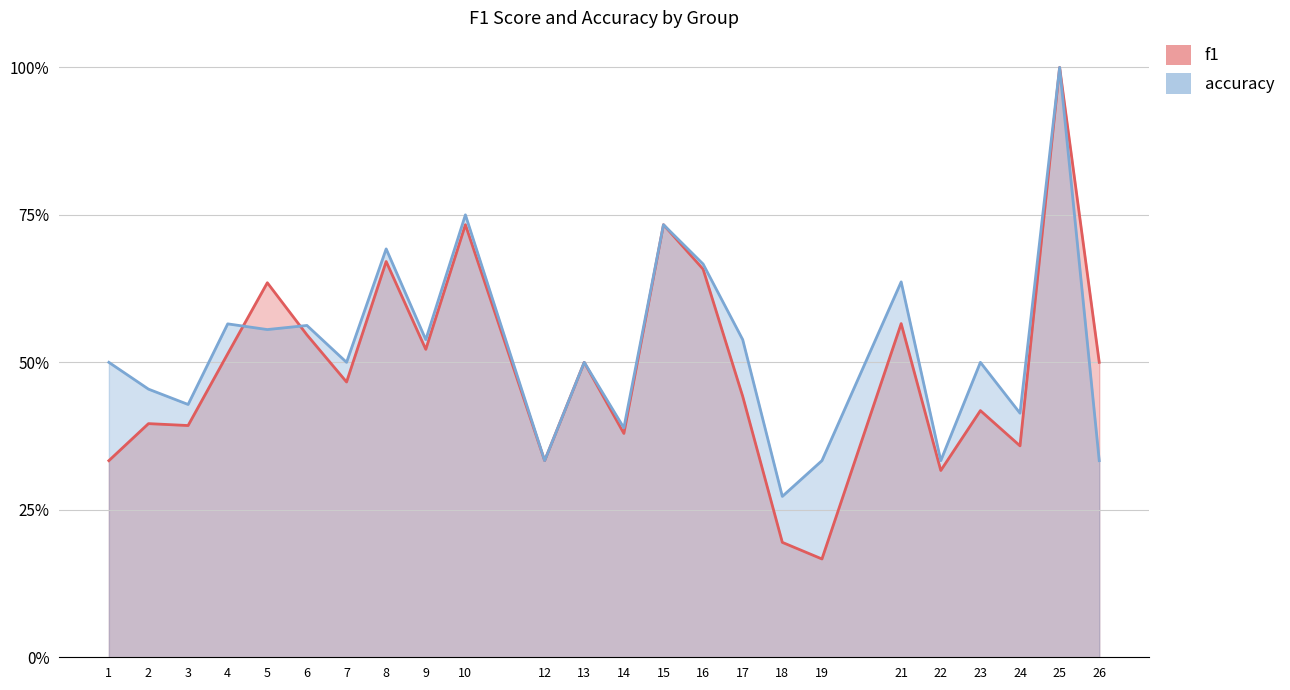

At which category is the sum across all series the highest?

25